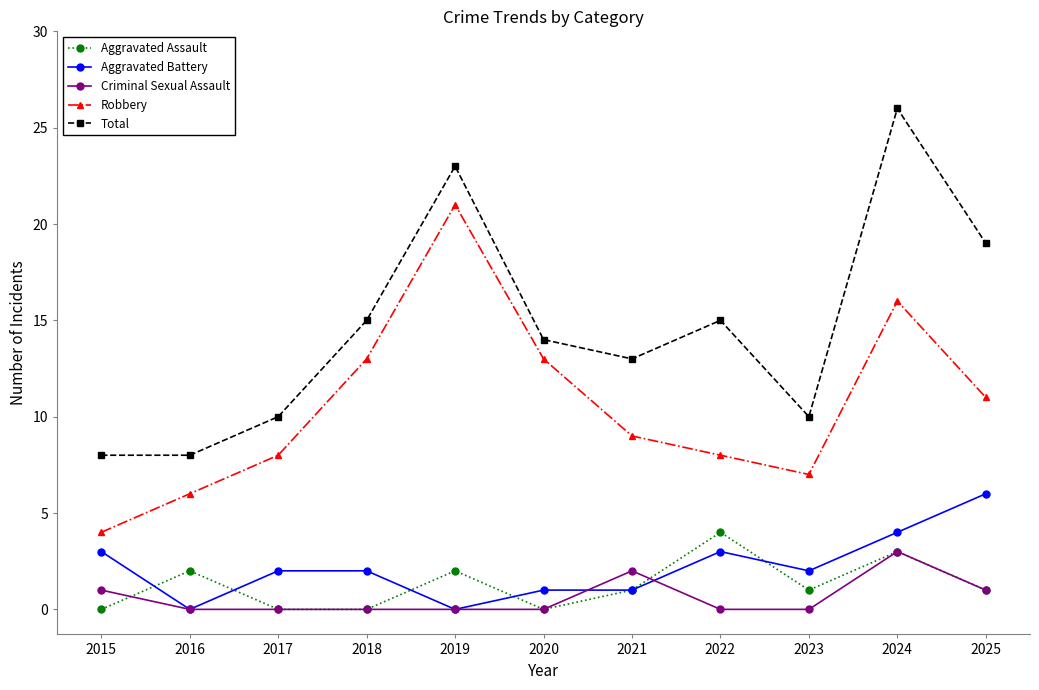

True or false: Aggravated Battery has a value of 6 at 2025.

True